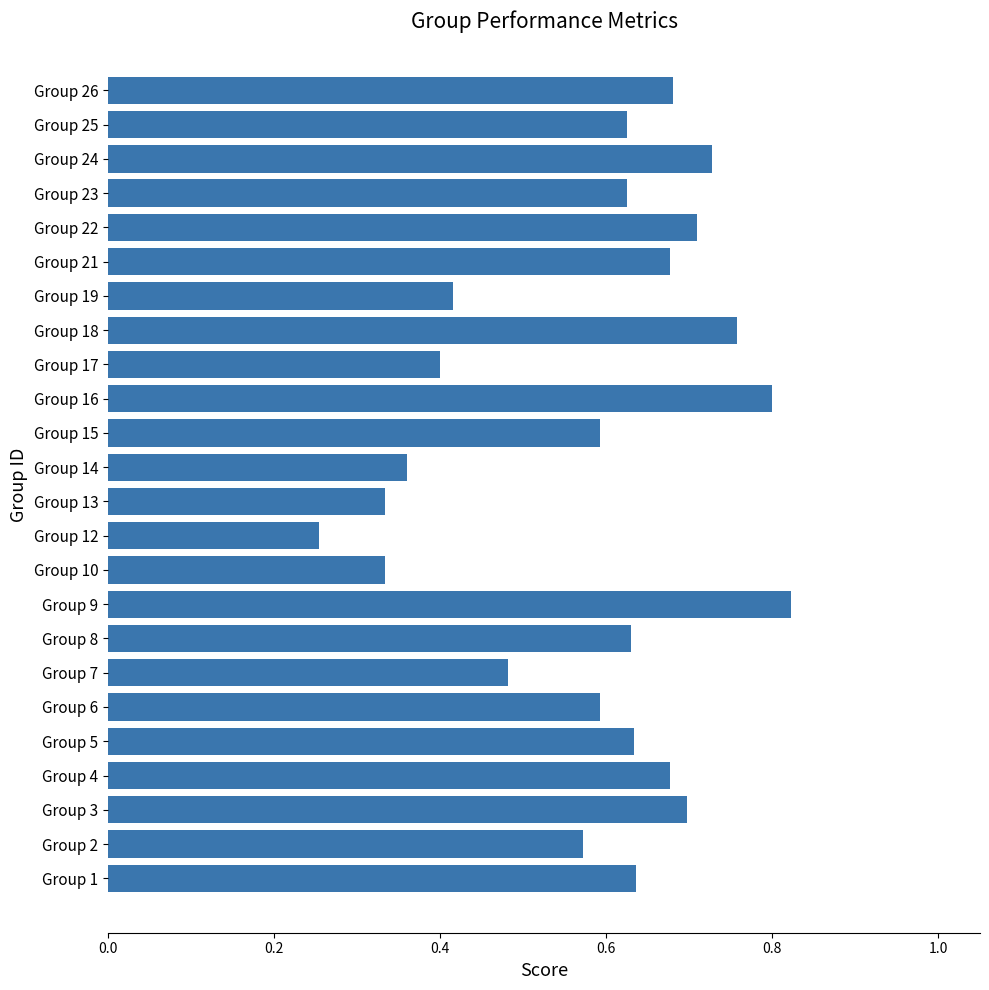

Does the chart contain stacked bars?

No